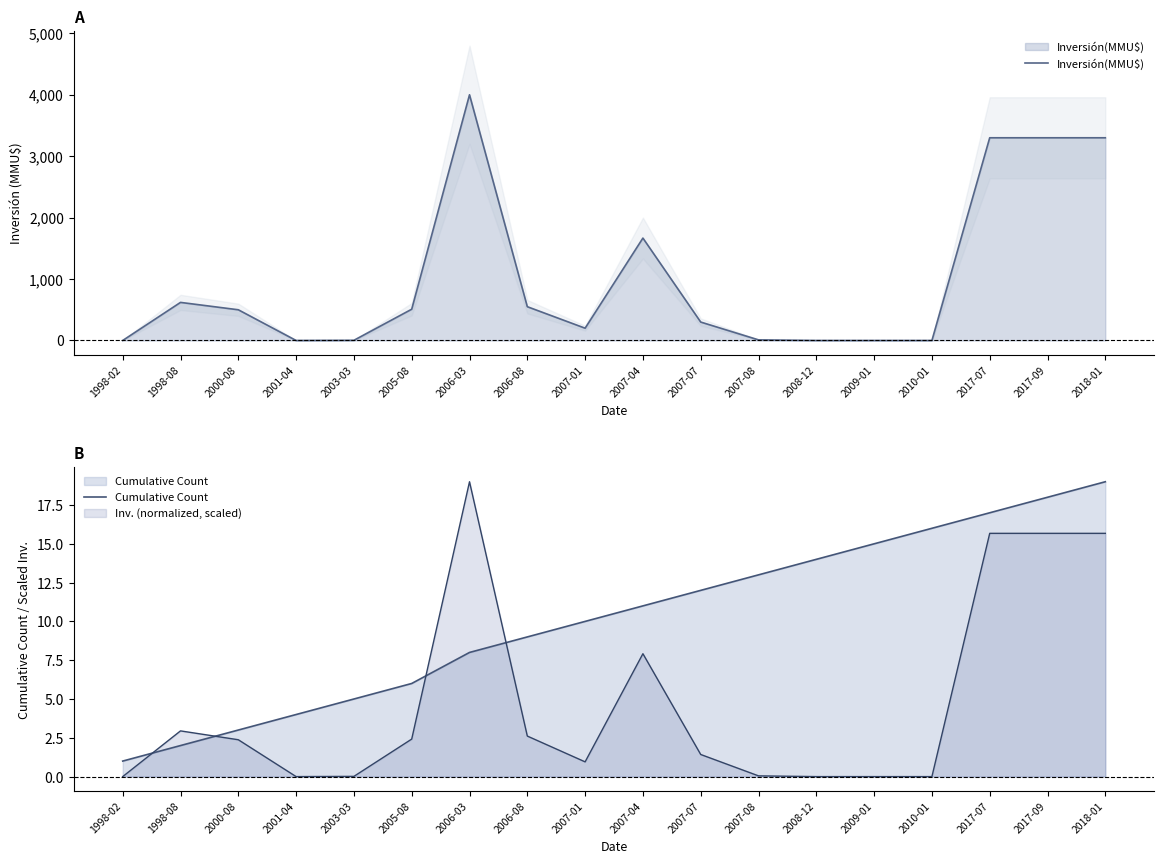

What is the total value across all series at 2008-12?

14